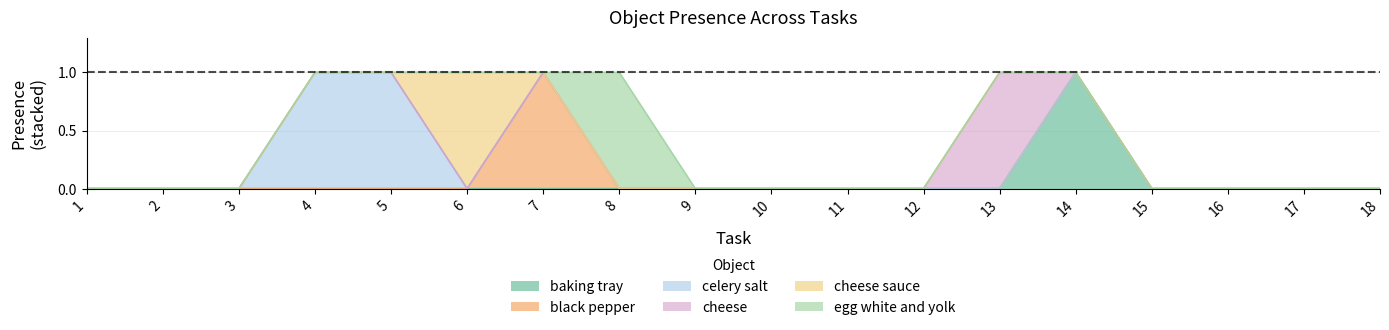

What are all the series names shown in the legend?

baking tray, black pepper, celery salt, cheese, cheese sauce, egg white and yolk